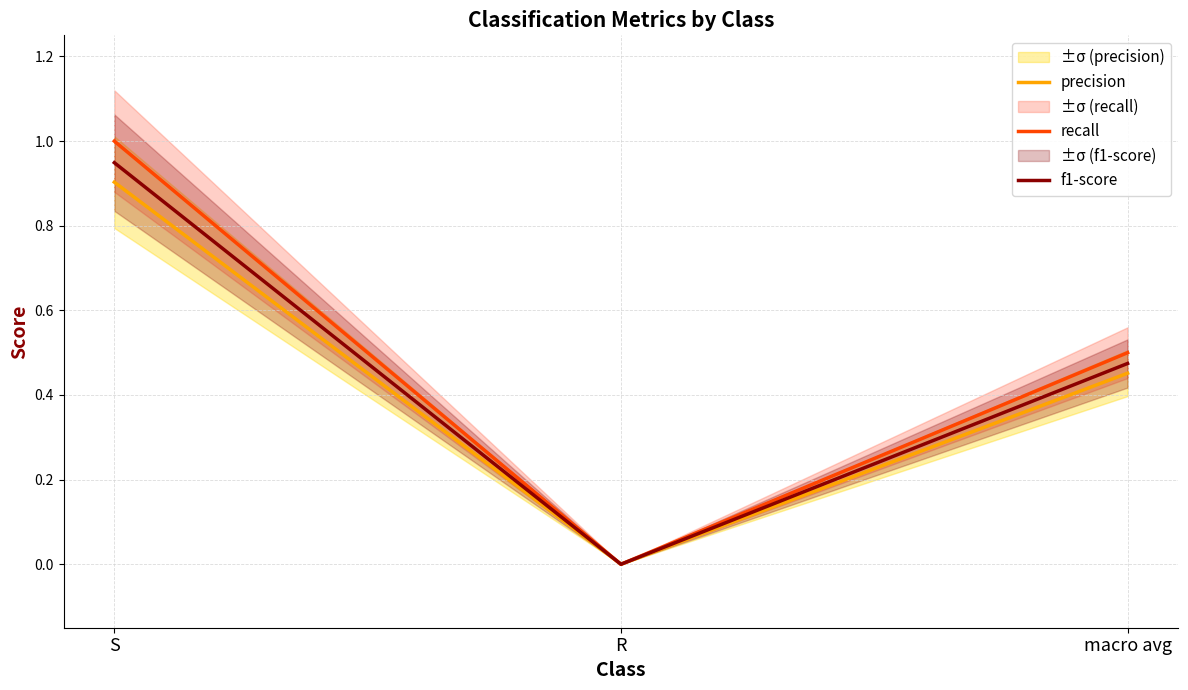

Is this an area chart (filled region under the line)?

No